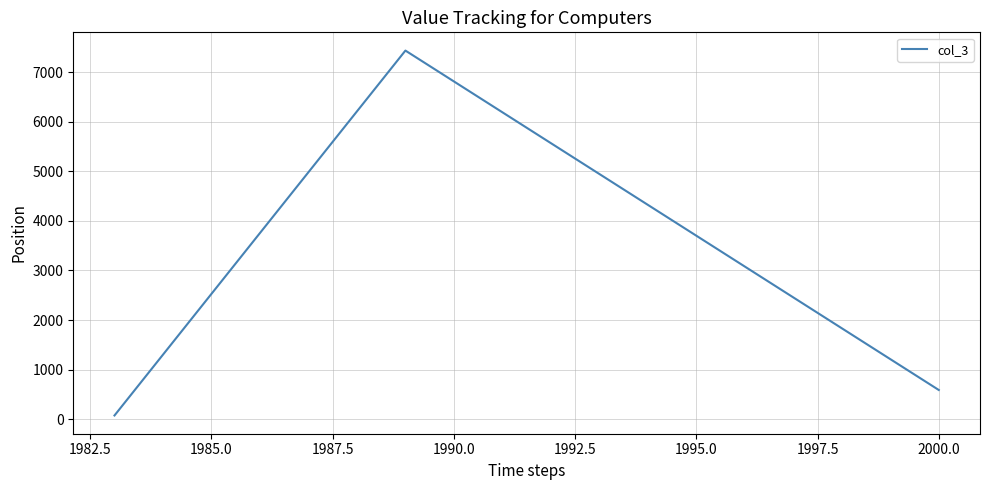

How many distinct data groups are displayed?

1